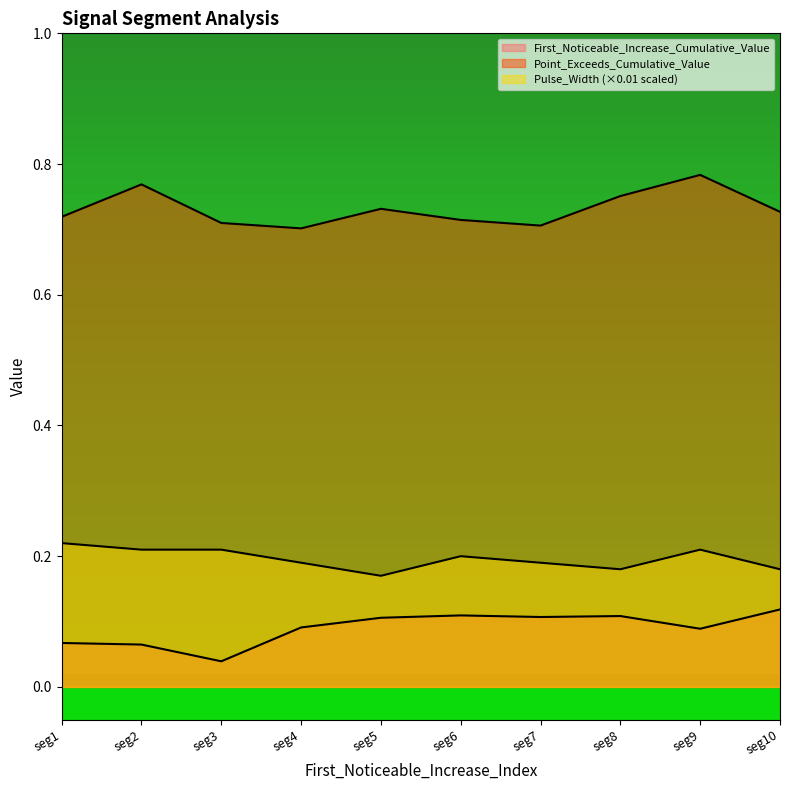

What is the difference between the maximum and second lowest values in the Point_Exceeds_Cumulative_Value series?

0.1